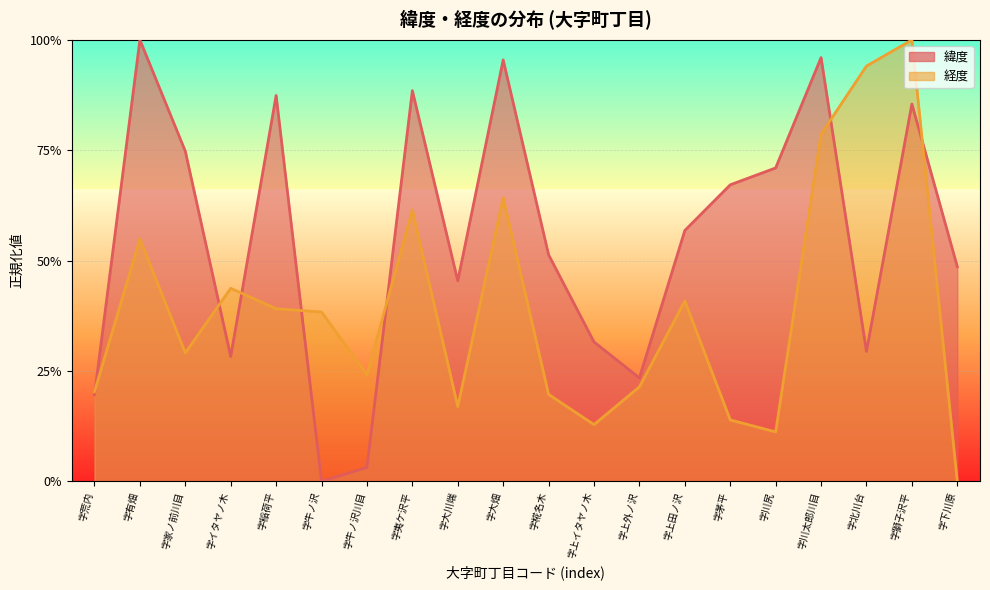

At 字下川原, list the series in order from smallest to largest.

経度, 緯度